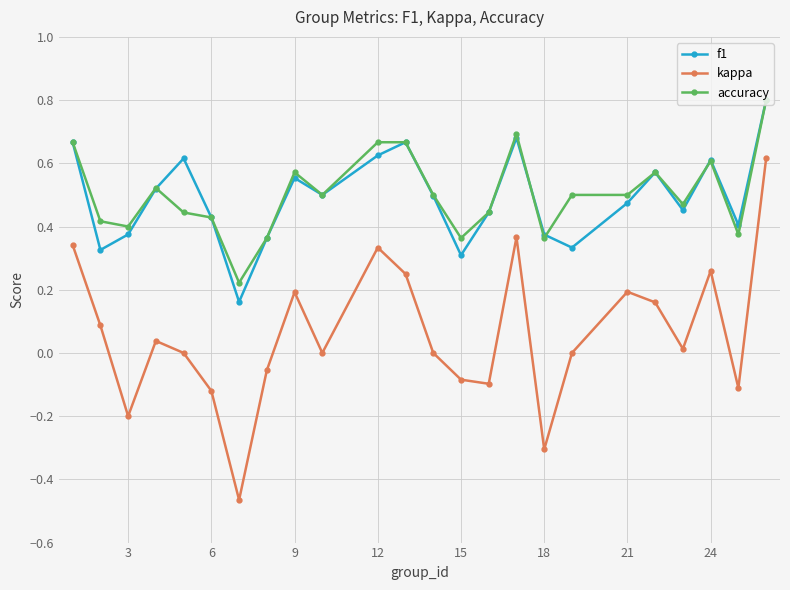

In kappa, how many points are lower than both neighbors (excluding endpoints)?

7